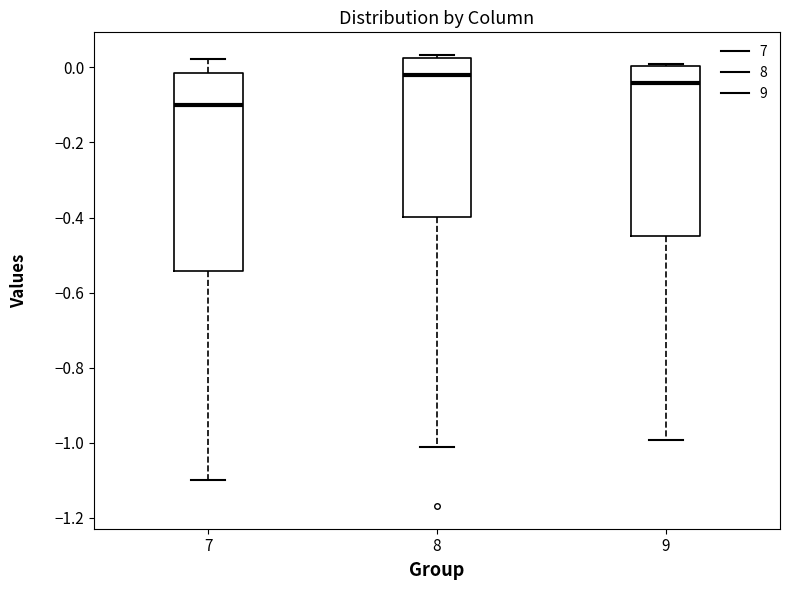

Which box is the tallest, from its lower edge to its upper edge?

7